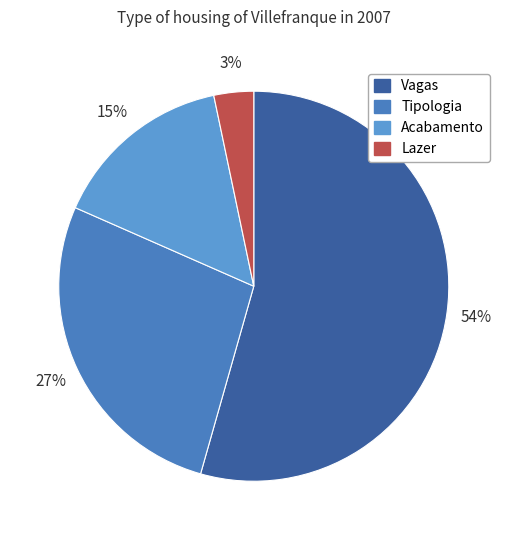

To the nearest percent, what portion does Lazer represent?

3%